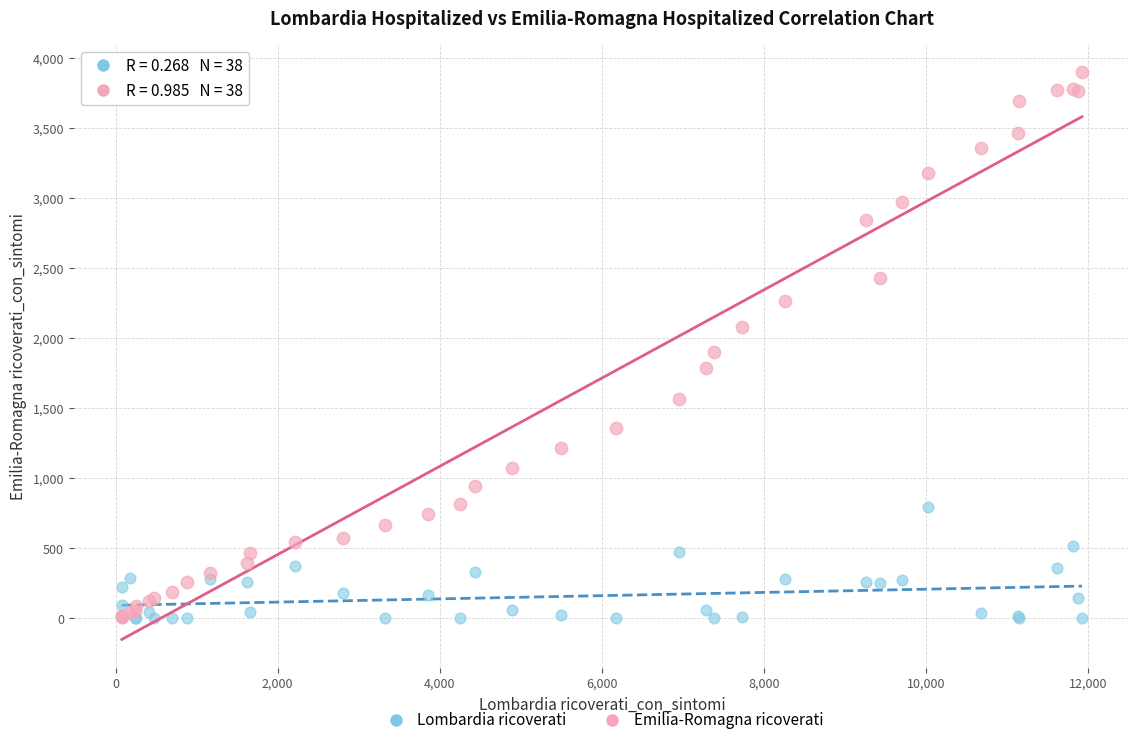

Across all series, what Y value is closest to 1949?

1900.0